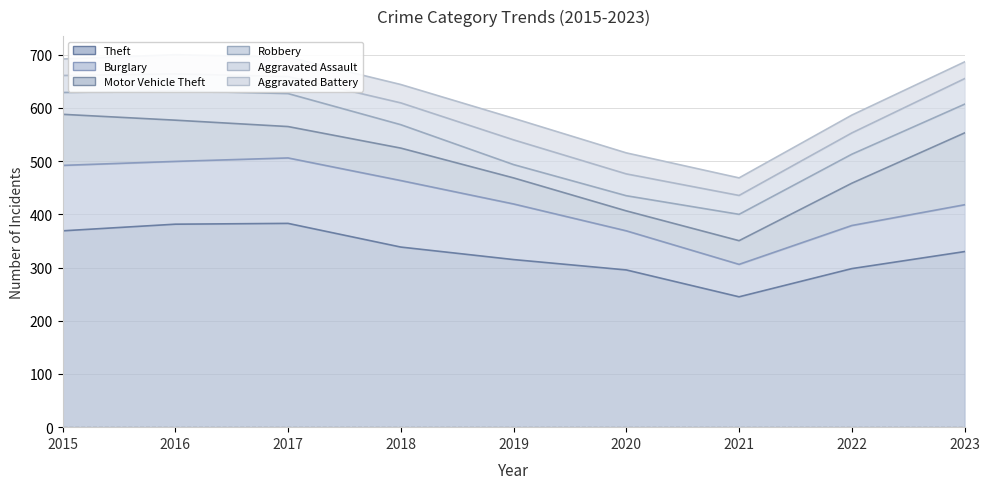

How many values in the Burglary series are below 95?

4